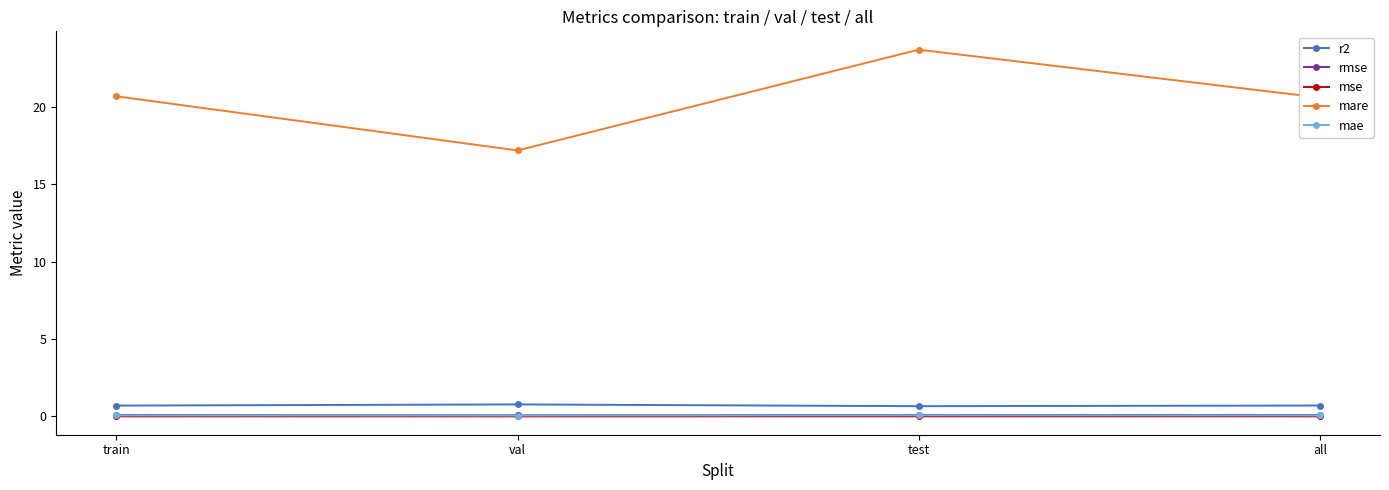

Is it true that r2 equals 0.7 at train?

True